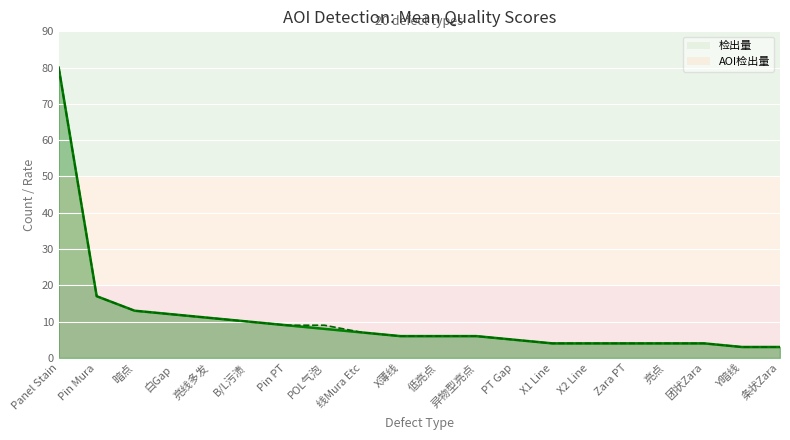

True or false: 检出量_line has a value of 12 at 白Gap.

True